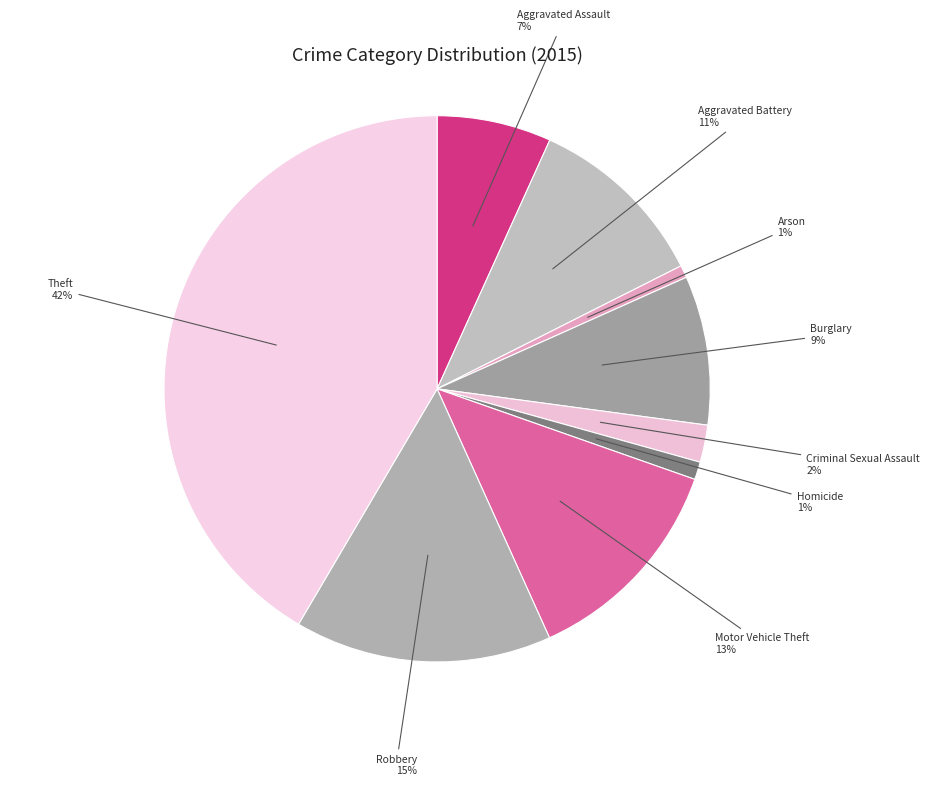

Which category has the biggest portion of the pie?

Theft